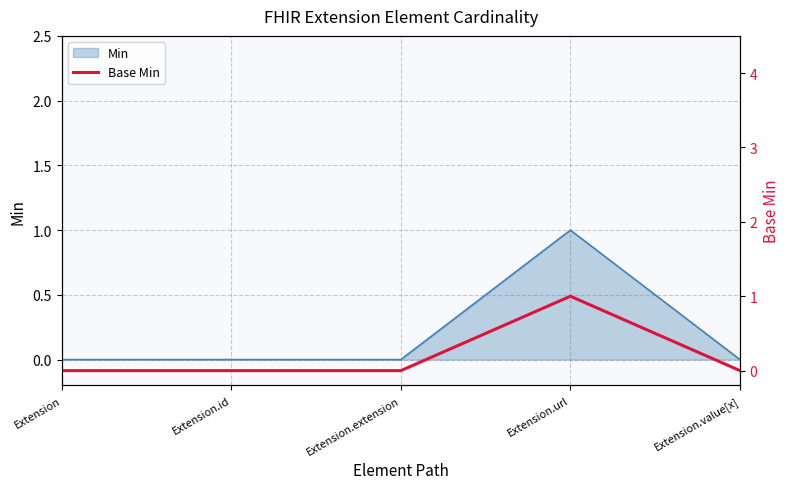

What position from the left is Extension.url?

4